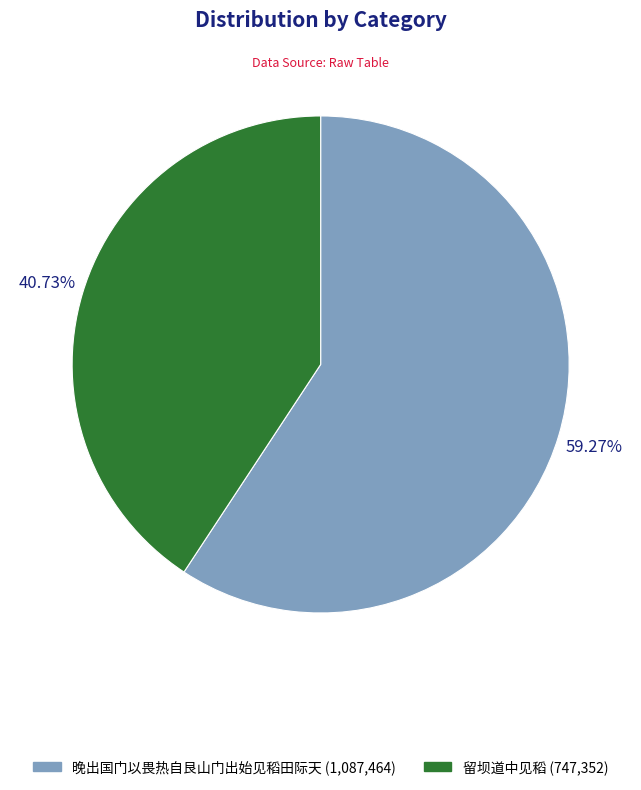

True or false: 晚出国门以畏热自艮山门出始见稻田际天 accounts for 49% of the total.

False